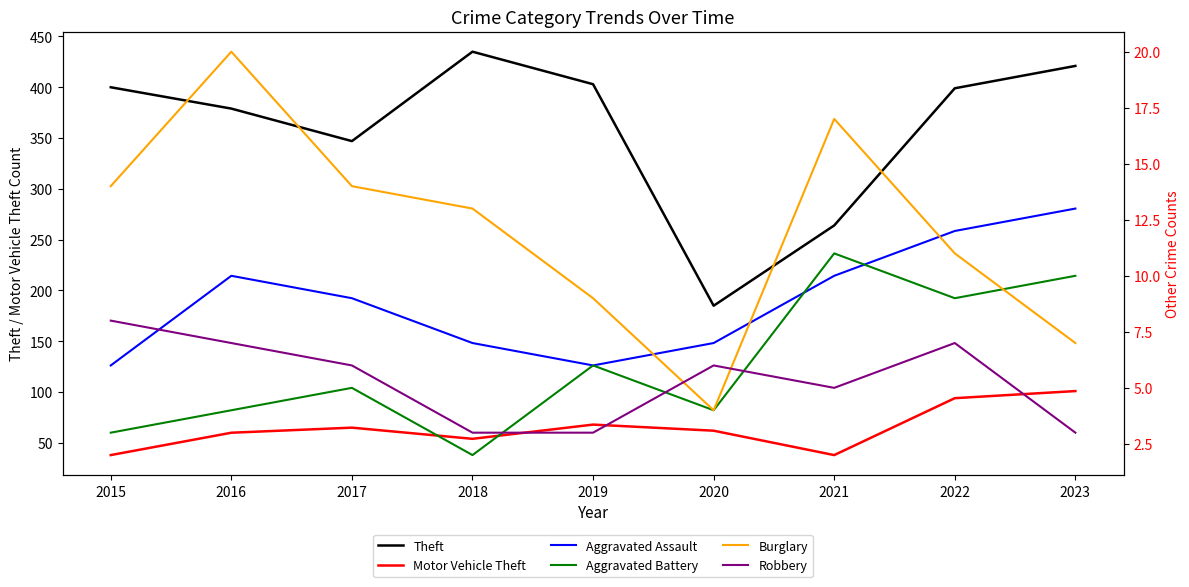

What is the value of the Aggravated Battery point at the 2nd from the left?

4